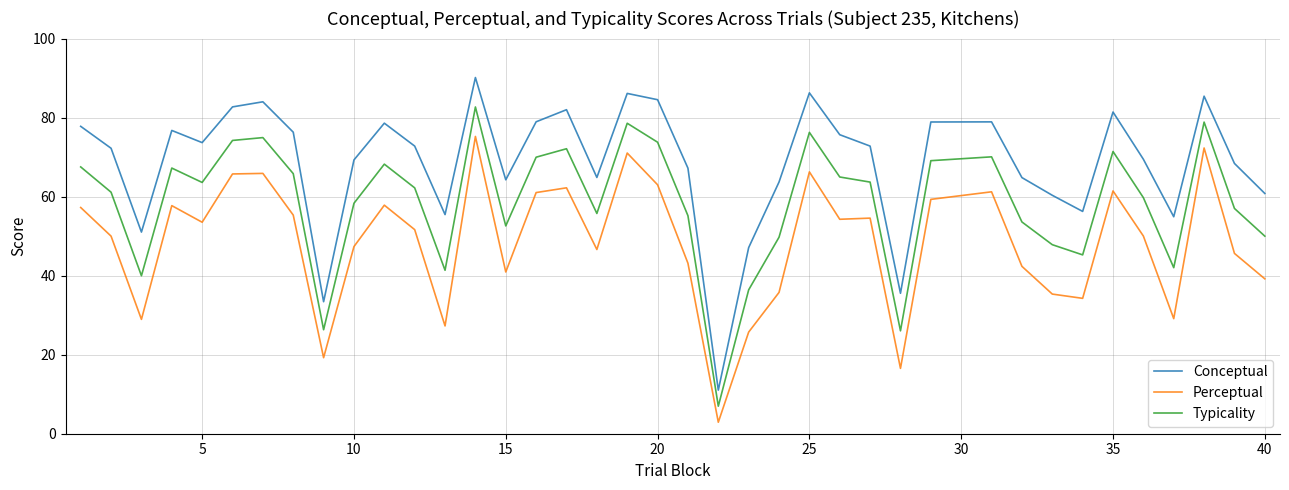

True or false: Typicality and Conceptual intersect in this chart.

False